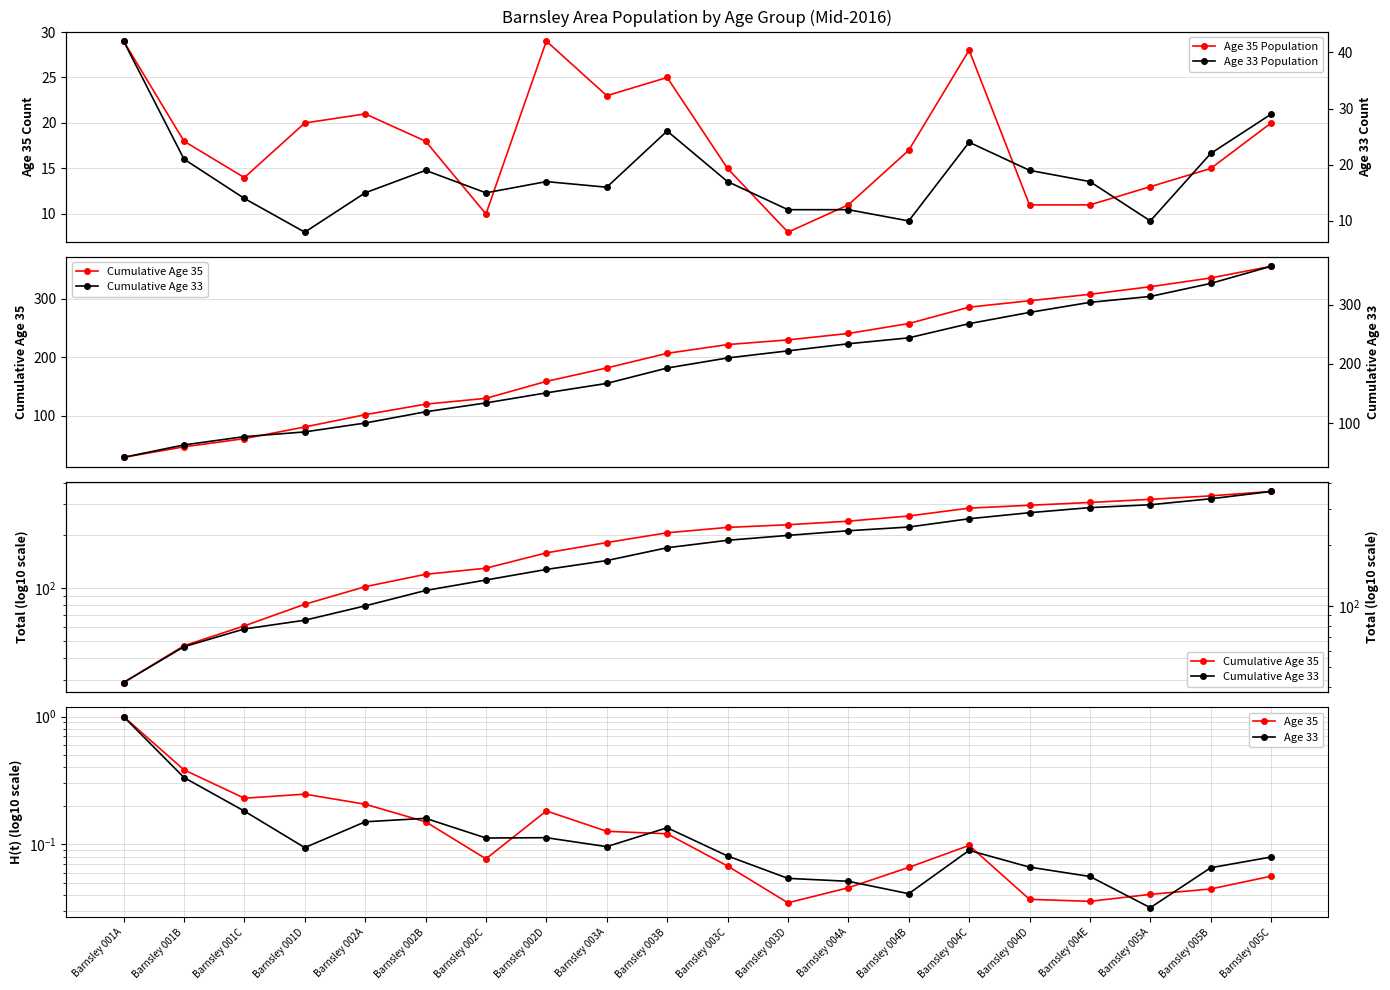

What is the sum of the Age 33 Population values at Barnsley 005B and Barnsley 001D?

30.0